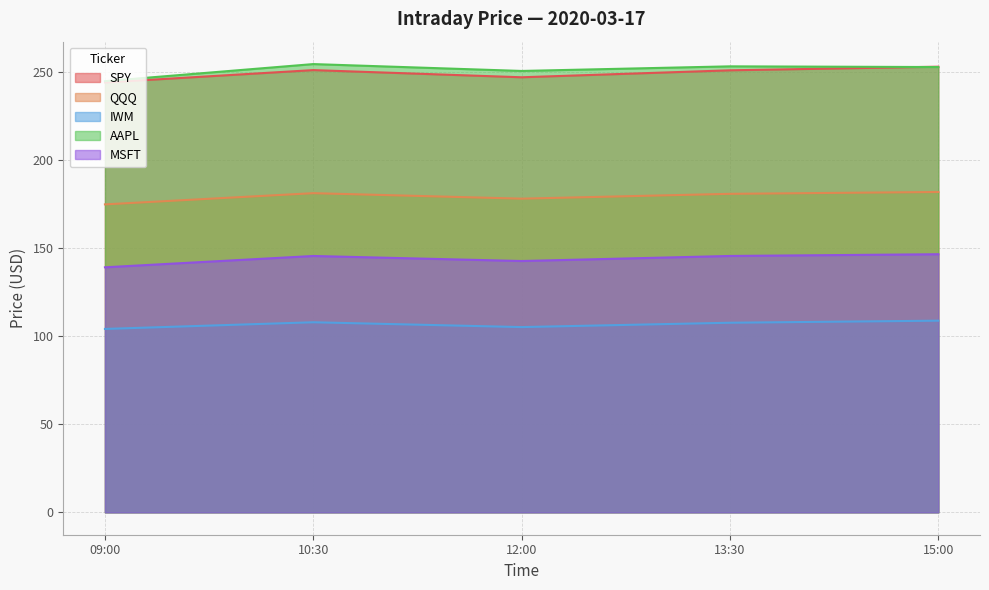

Rank the categories by QQQ value from lowest to highest.

09:00, 12:00, 13:30, 10:30, 15:00